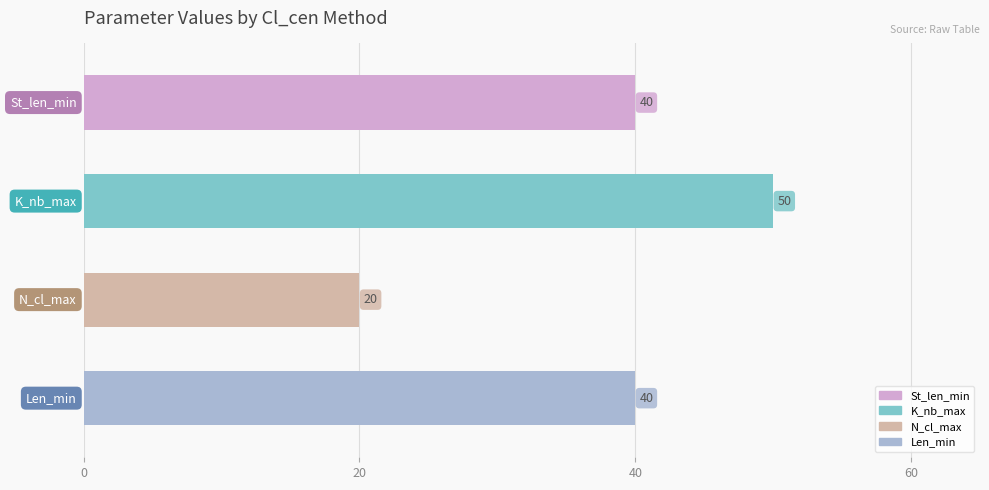

What is the minimum value shown in the chart?

20